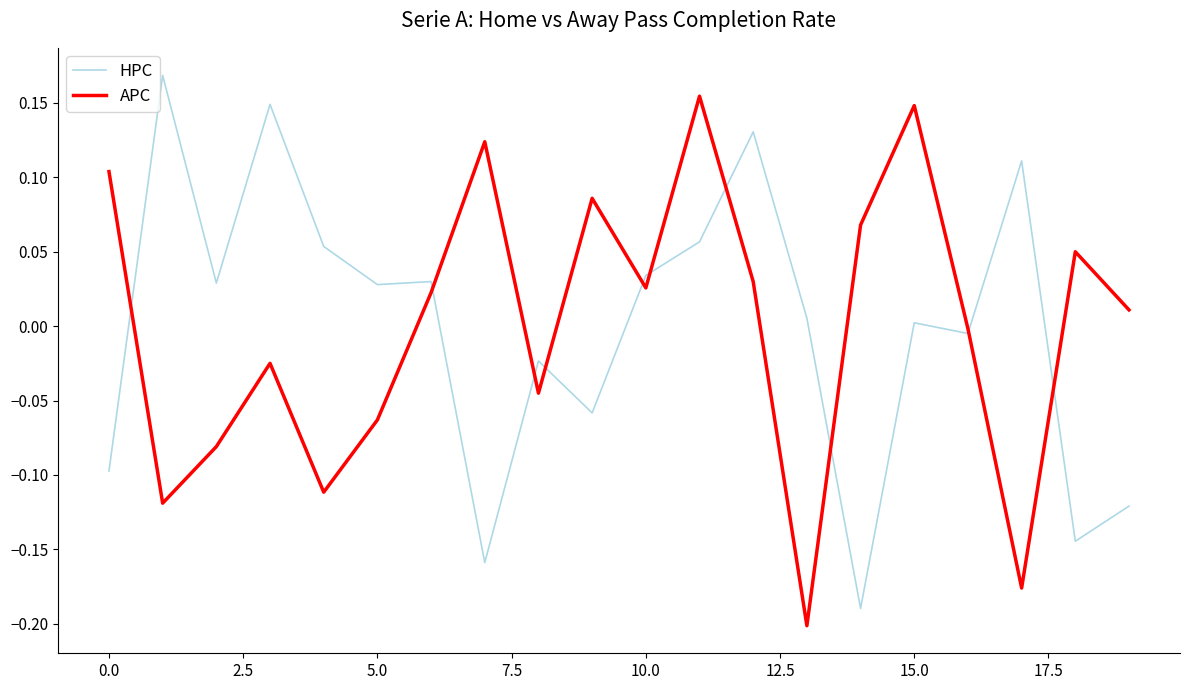

What are all the series names shown in the legend?

HPC, APC